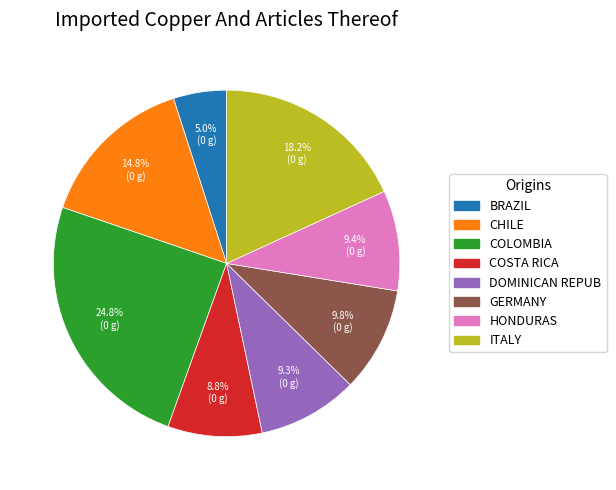

Count the number of slices in the pie.

8